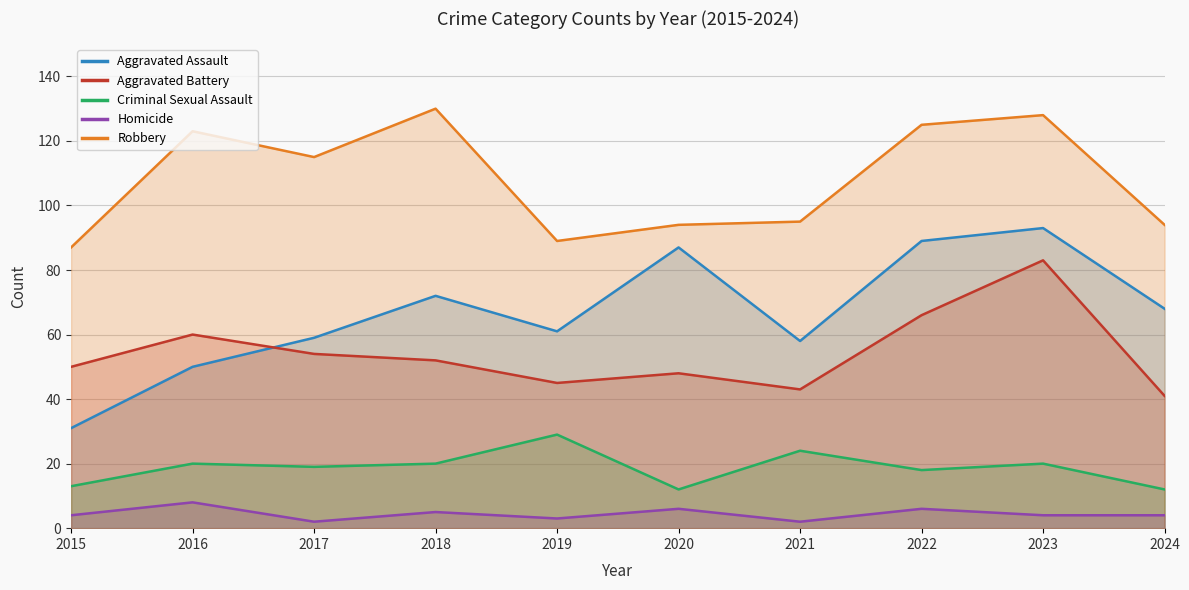

How many series are shown in this chart?

5